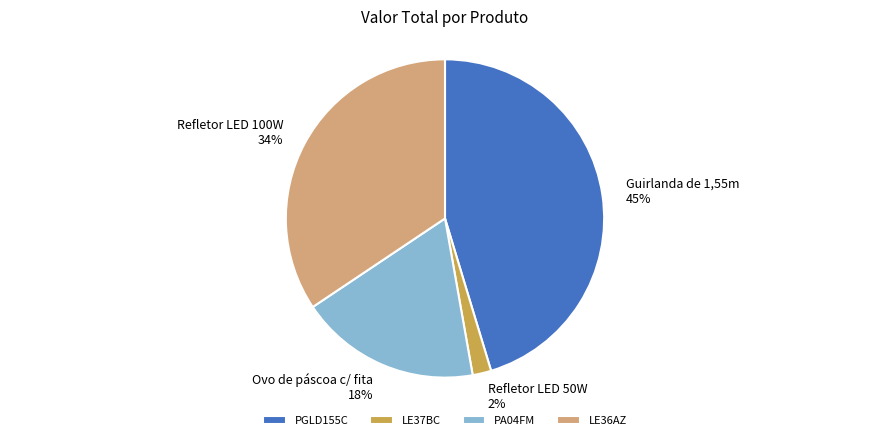

How many slices are in this pie chart?

4